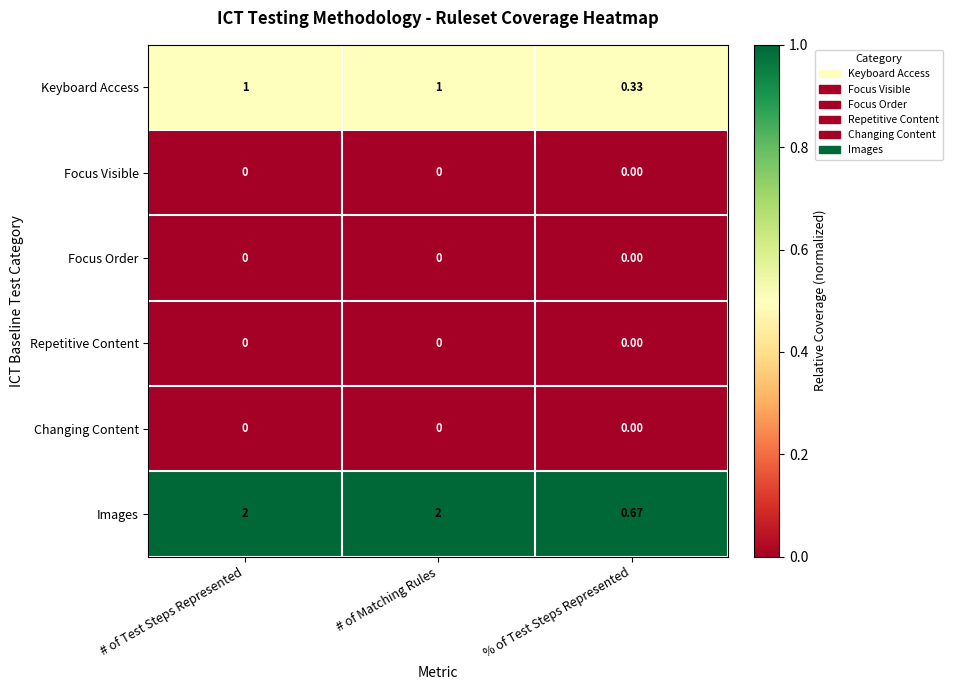

Which series has the largest total across all categories?

Images